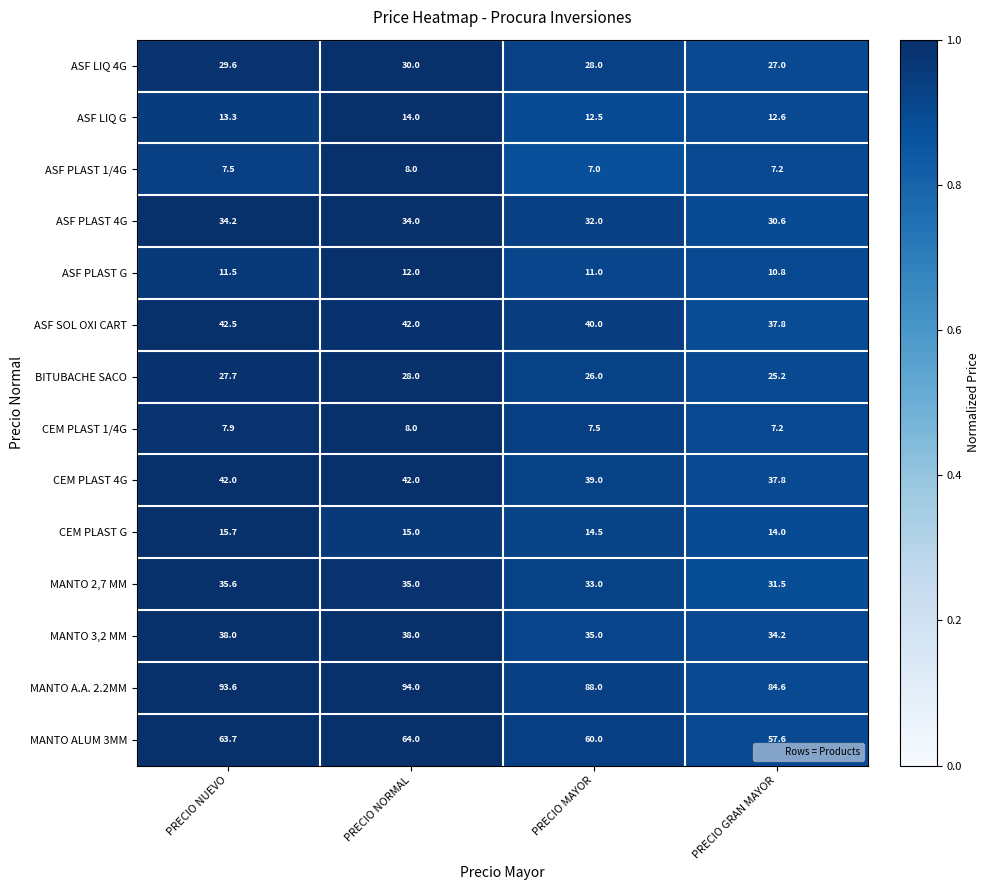

What is the approximate value of ASF SOL OXI CART at PRECIO NUEVO?

42.5